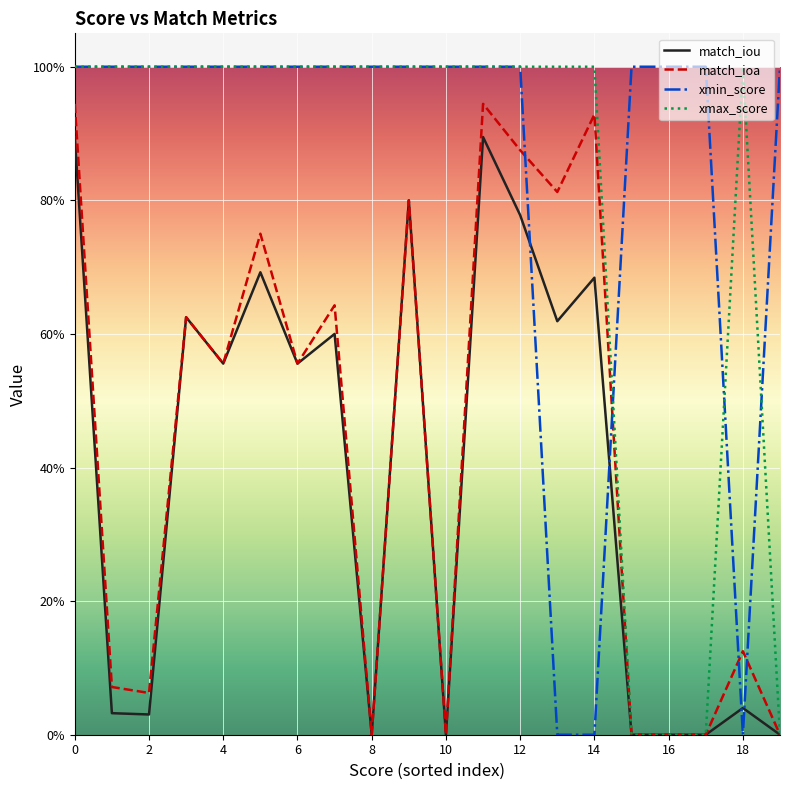

At how many categories does at least one series exceed 0?

20